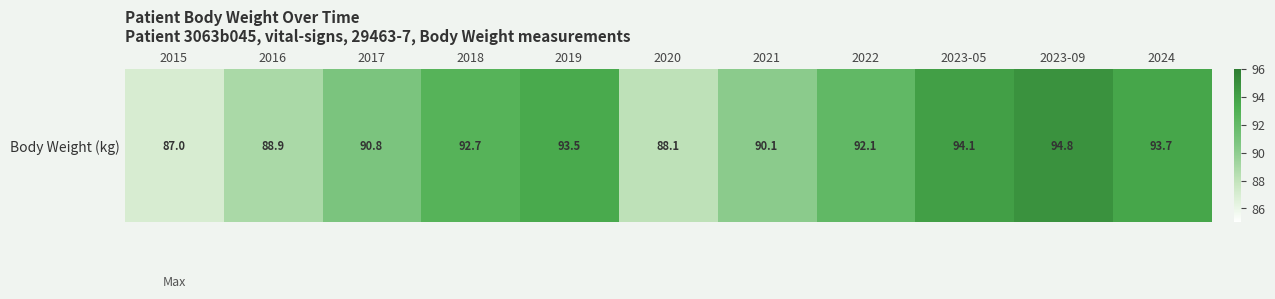

Reading left to right, what are all the values shown in this chart?

2015=87.0	2016=88.9	2017=90.8	2018=92.7	2019=93.5	2020=88.1	2021=90.1	2022=92.1	2023-05=94.1	2023-09=94.8	2024=93.7